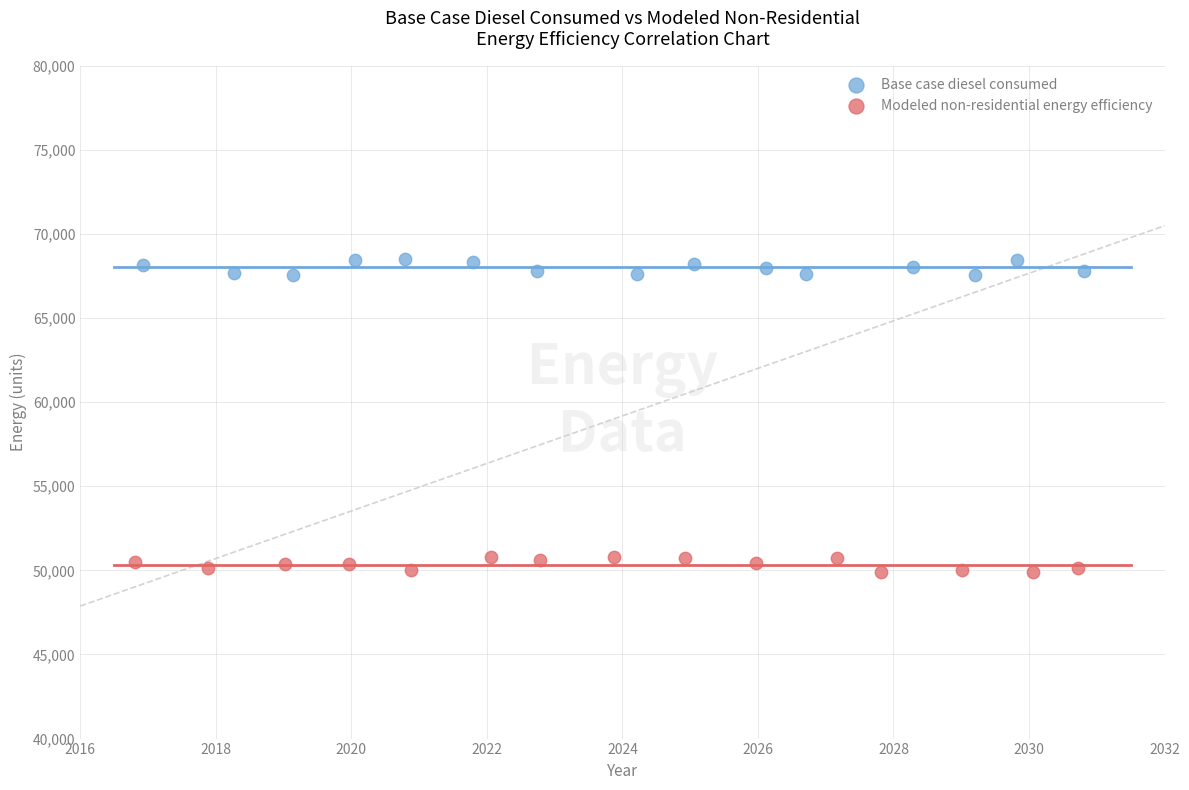

Which series contains the highest Y value?

Base case diesel consumed